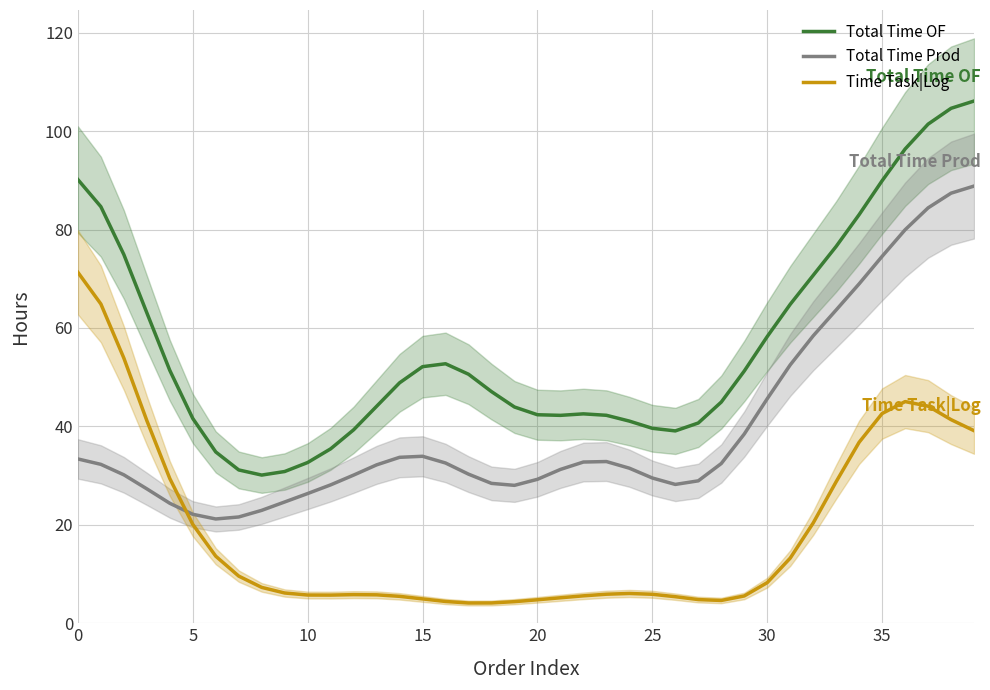

True or false: Time Task|Log and Total Time Prod cross at least once.

True